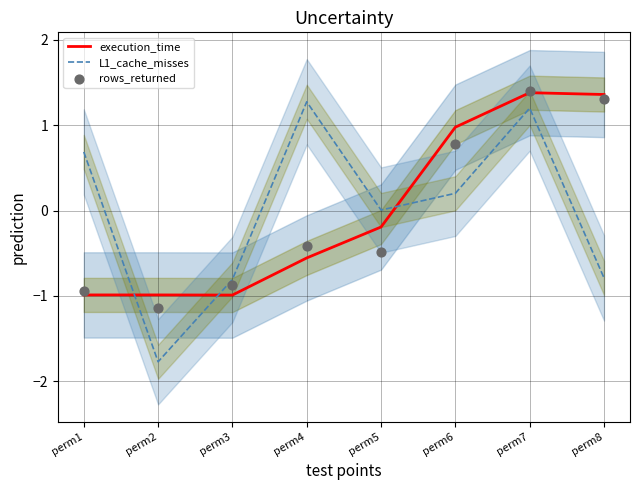

Is the value of L1_cache_misses at perm2 greater than the value of execution_time at perm7?

No